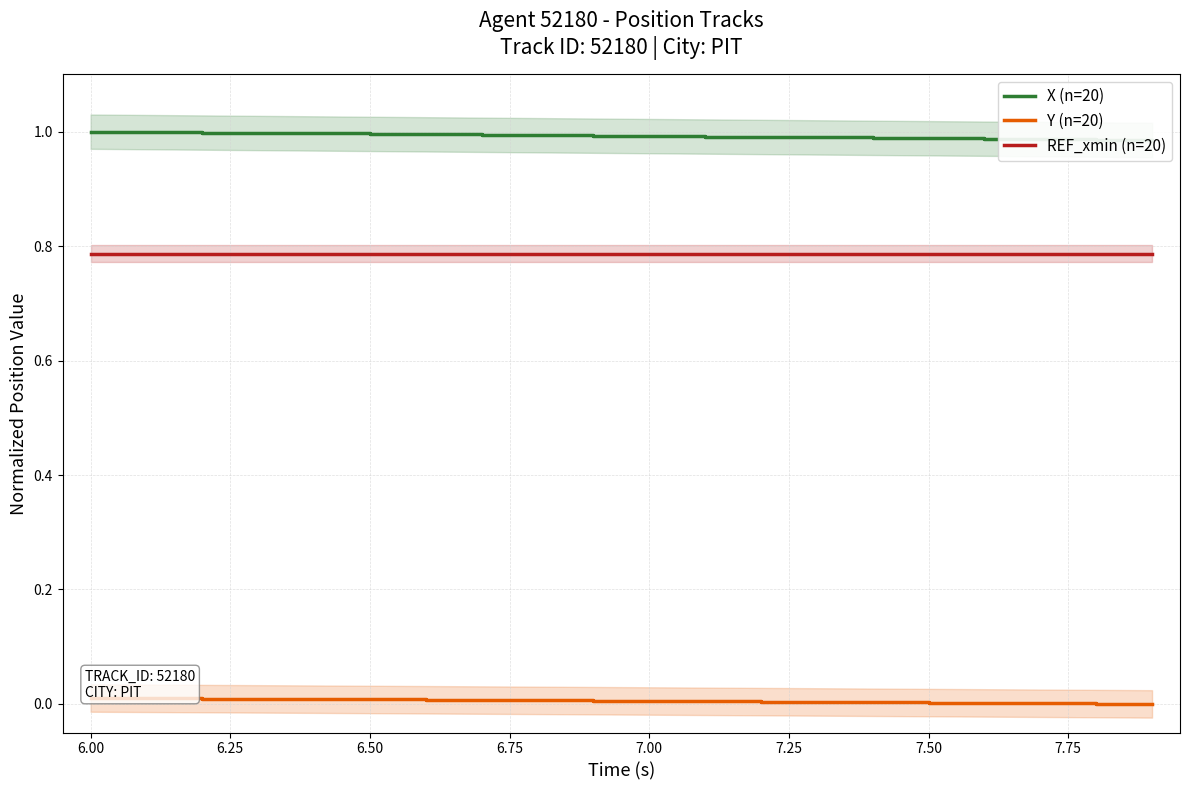

True or false: X (n=20) and REF_xmin (n=20) intersect in this chart.

False